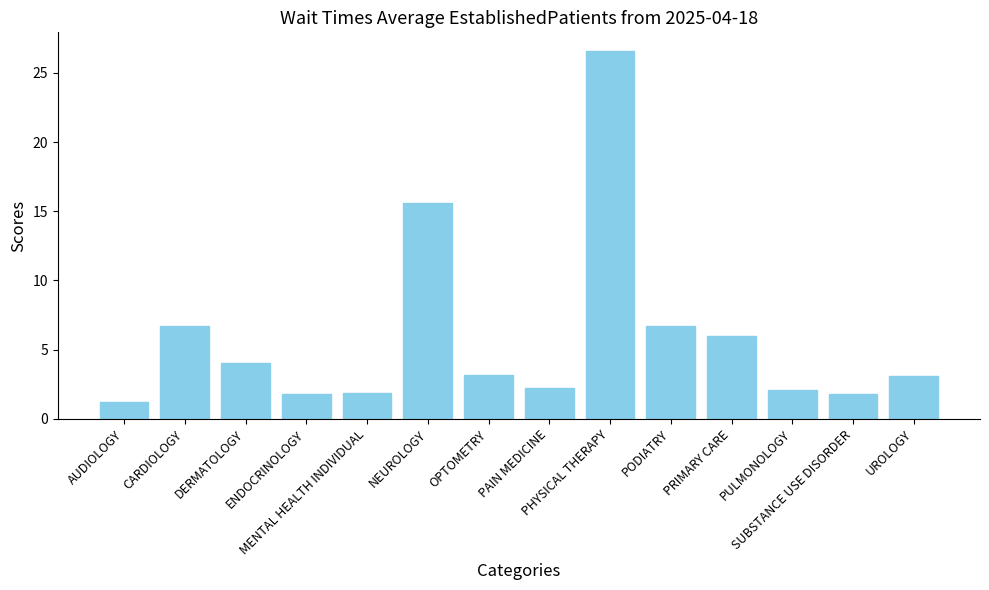

Which label corresponds to the largest value in the chart?

PHYSICAL THERAPY